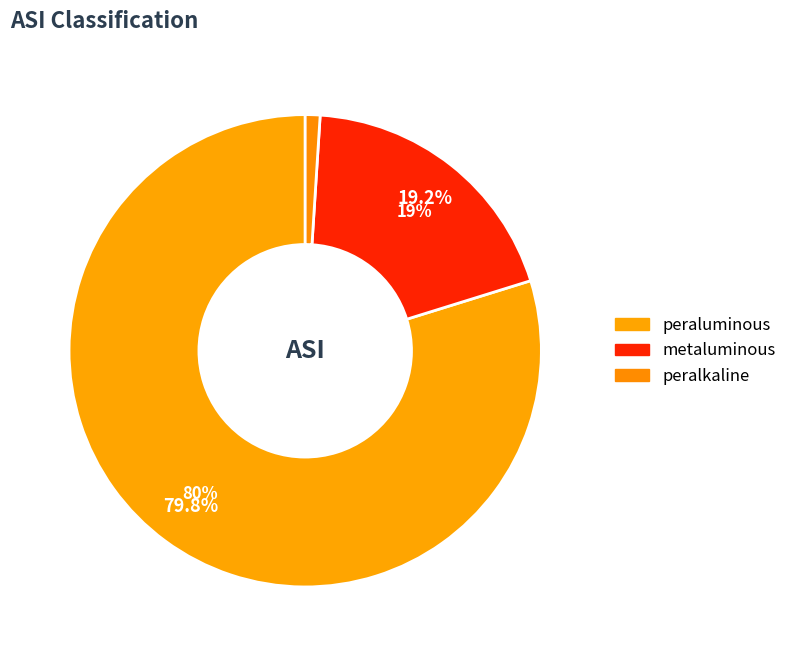

True or false: peraluminous accounts for 86% of the total.

False